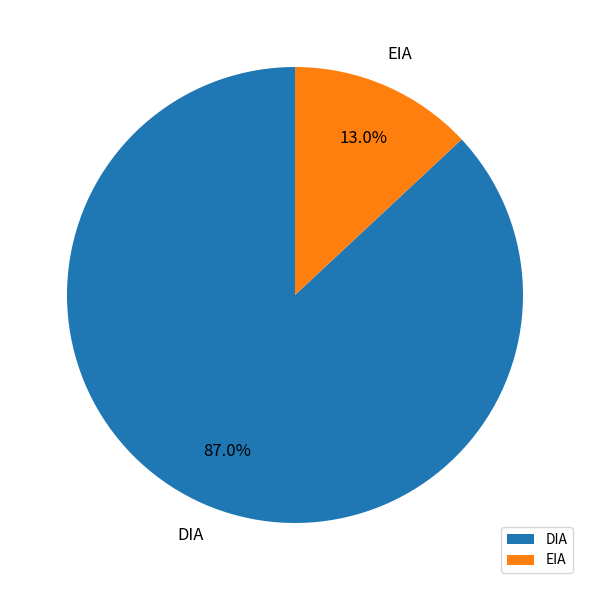

What percentage do DIA and EIA together represent?

100.0%